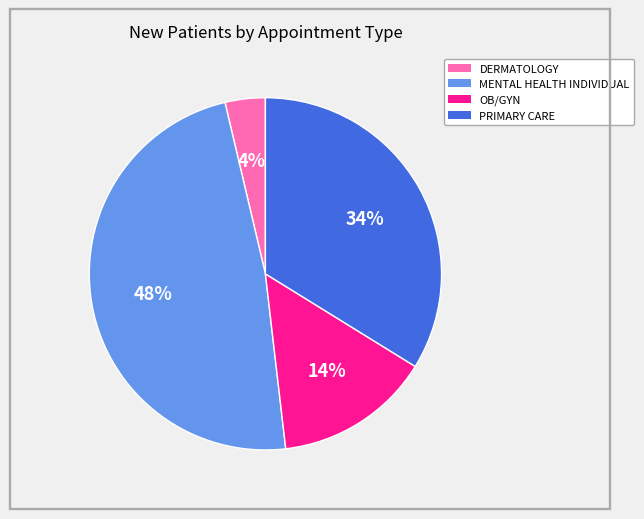

How many segments does this pie chart have?

4